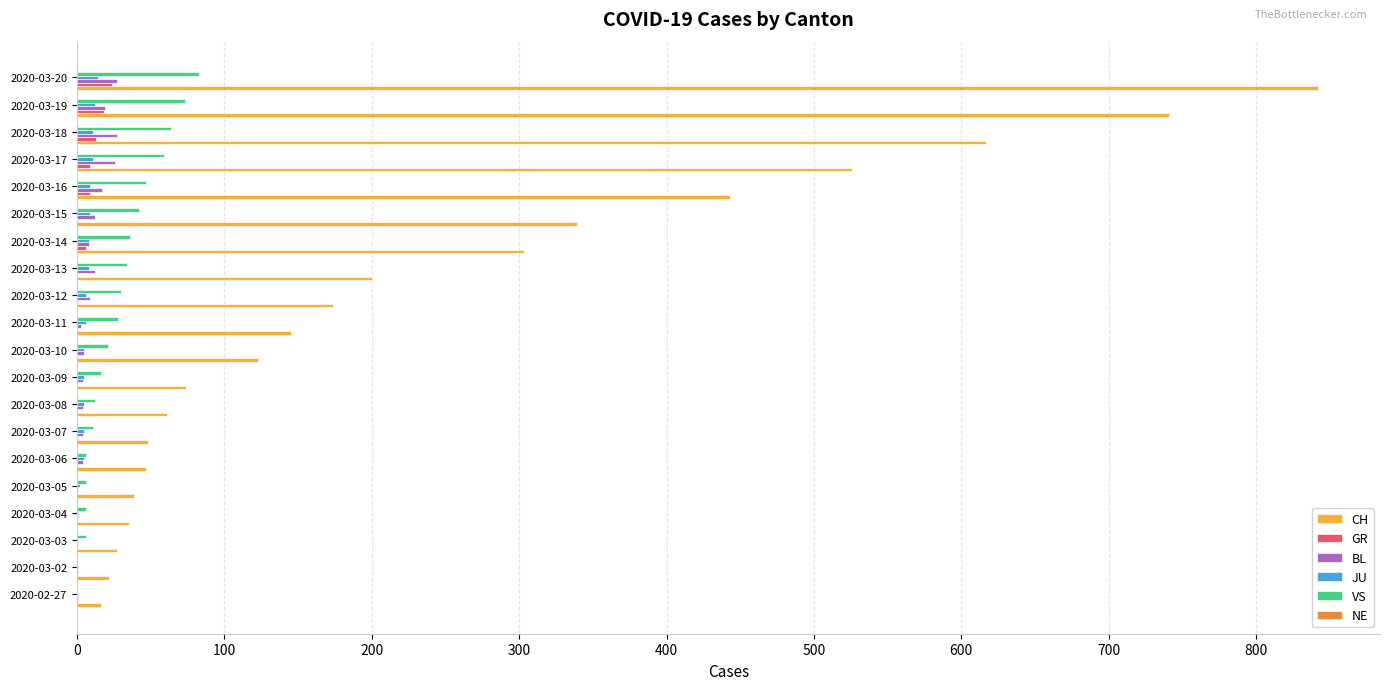

What is the average value of the BL series?

9